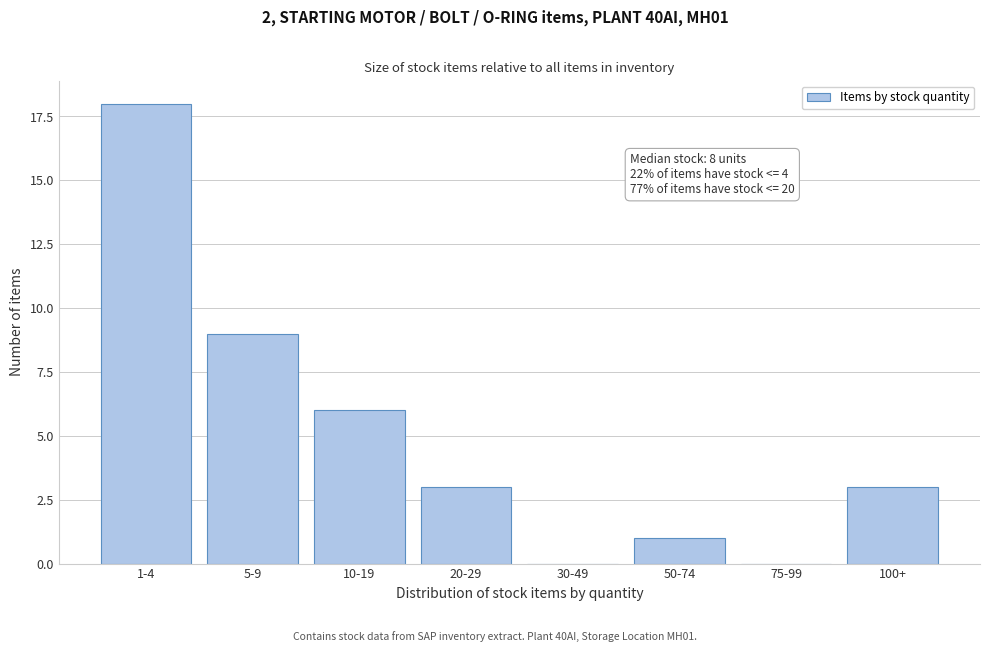

Reading left to right, list all the values displayed in this chart.

1-4=18	5-9=9	10-19=6	20-29=3	30-49=0	50-74=1	75-99=0	100+=3